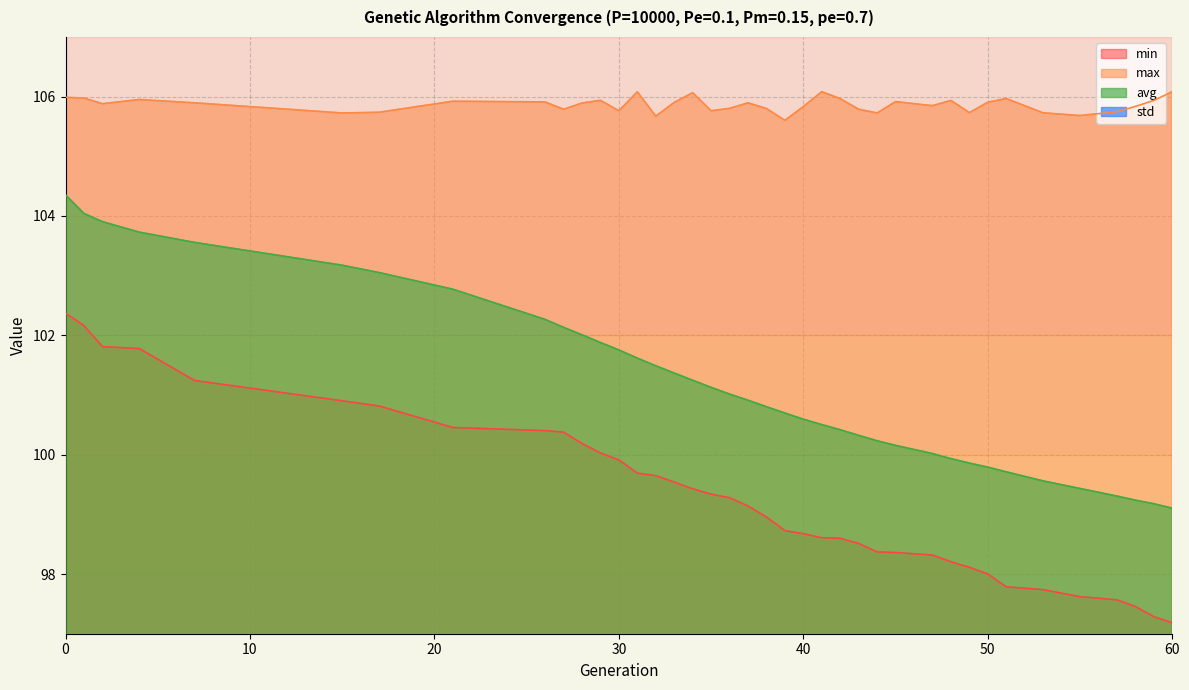

The max series shows 47.6 at 42. True or false?

False